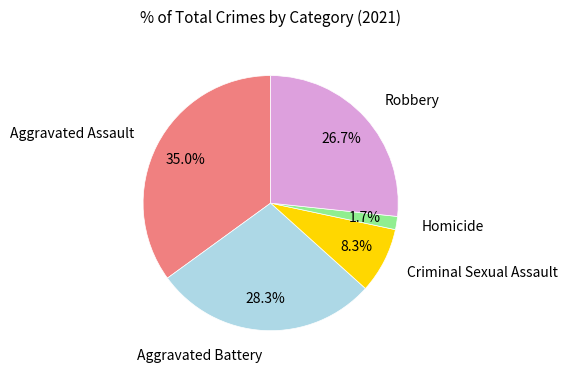

Is there any slice that represents more than half of the pie?

No